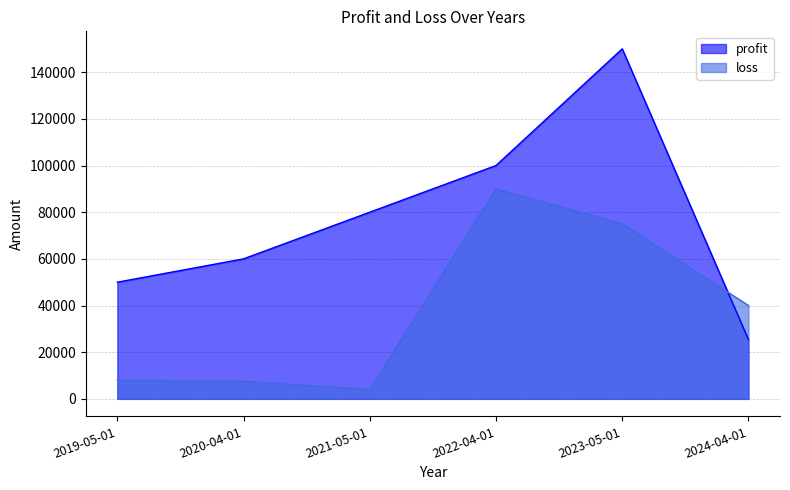

List the series in order of their overall mean, highest first.

profit, loss